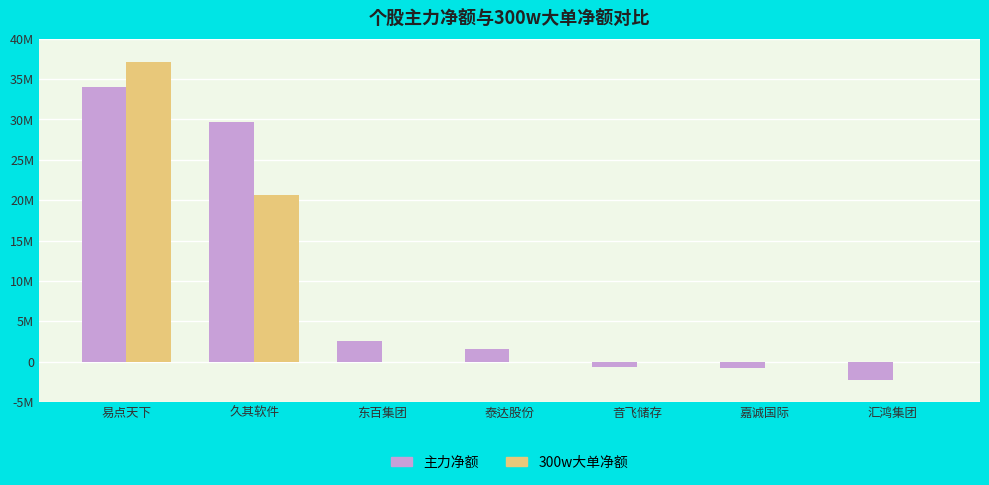

What are all the series names shown in the legend?

主力净额, 300w大单净额